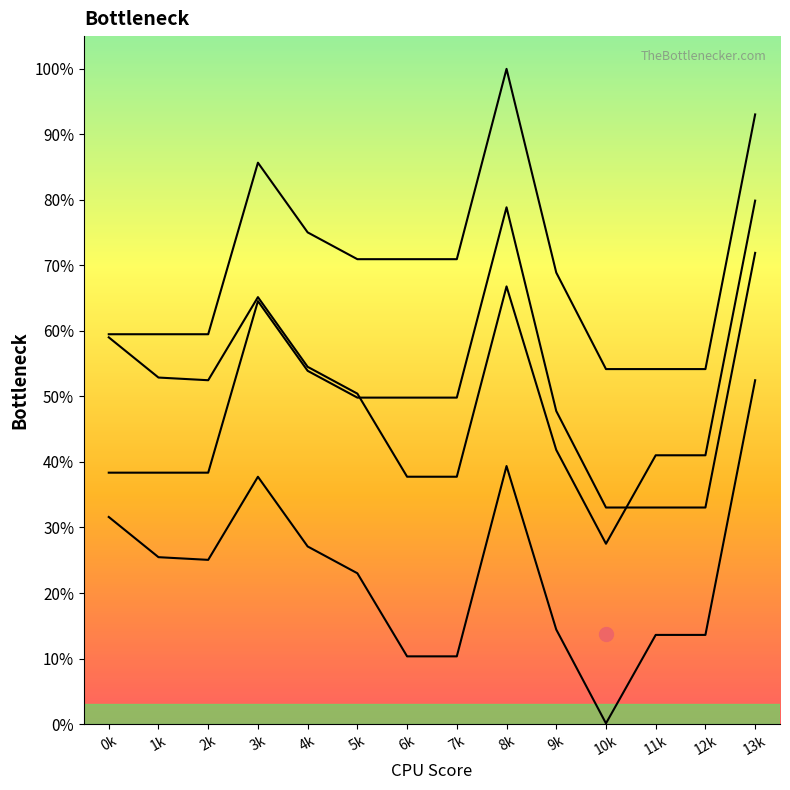

What is the difference between the maximum and second lowest values in the col_12 series?

42.1